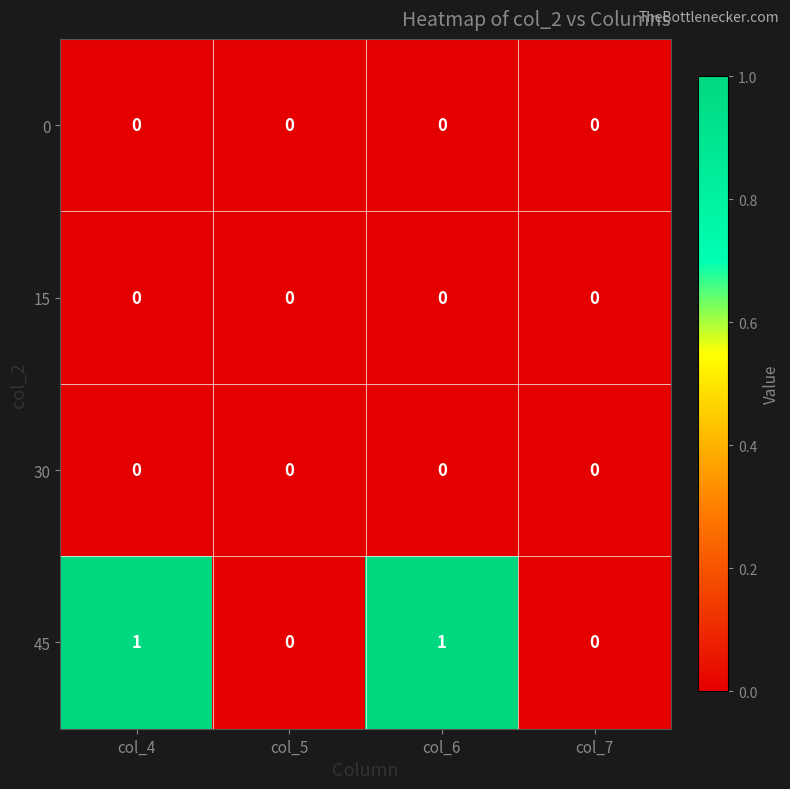

Which series has the largest total across all categories?

45